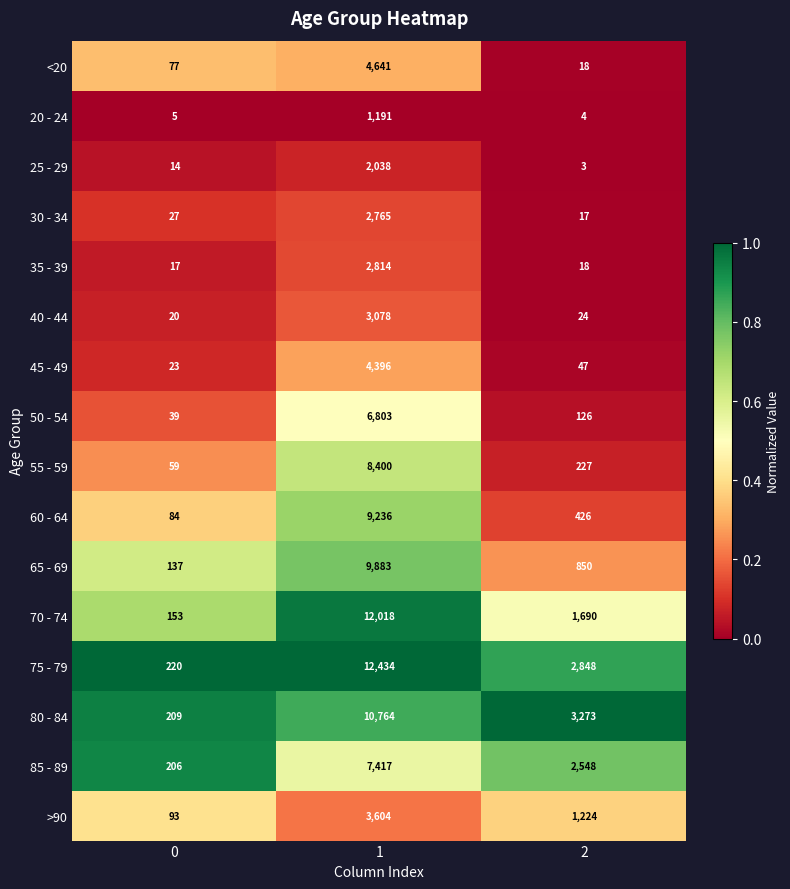

Between 1 and 2, which series saw the biggest shift?

70 - 74